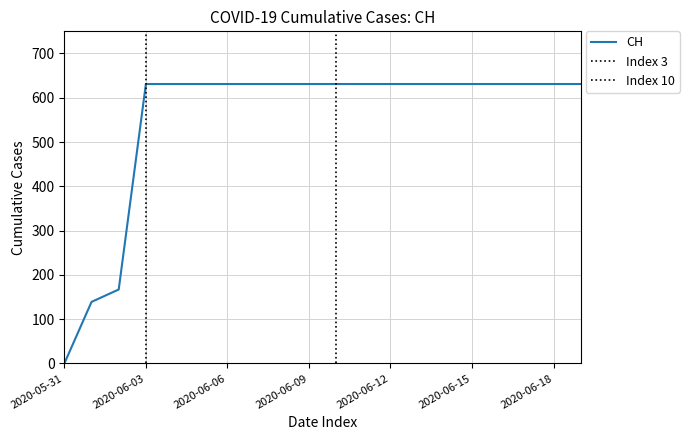

Reading left to right, transcribe all the data shown in this chart.

2020-05-31=0	2020-06-01=139	2020-06-02=167	2020-06-03=631	2020-06-04=631	2020-06-05=631	2020-06-06=631	2020-06-07=631	2020-06-08=631	2020-06-09=631	2020-06-10=631	2020-06-11=631	2020-06-12=631	2020-06-13=631	2020-06-14=631	2020-06-15=631	2020-06-16=631	2020-06-17=631	2020-06-18=631	2020-07-09=631